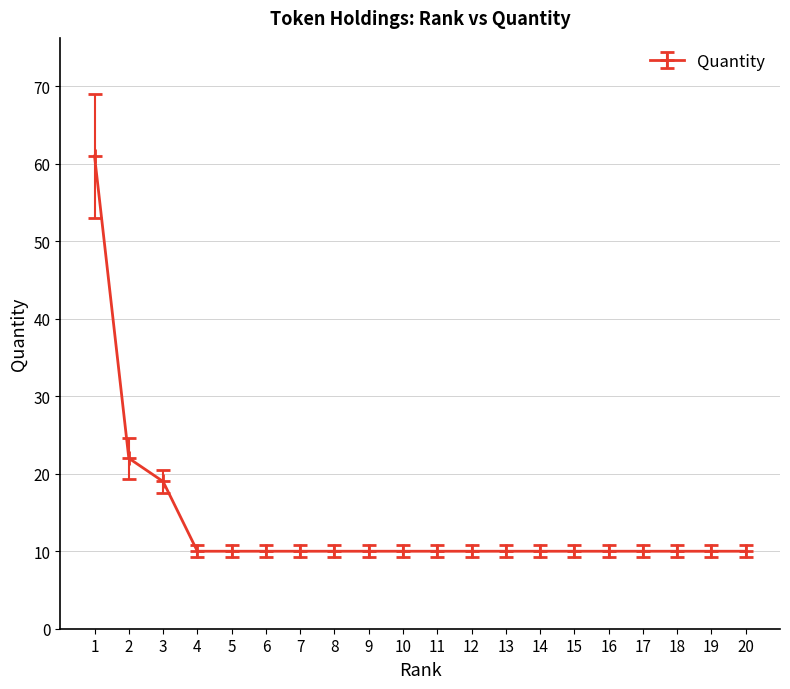

Which category has the highest value across all series?

1